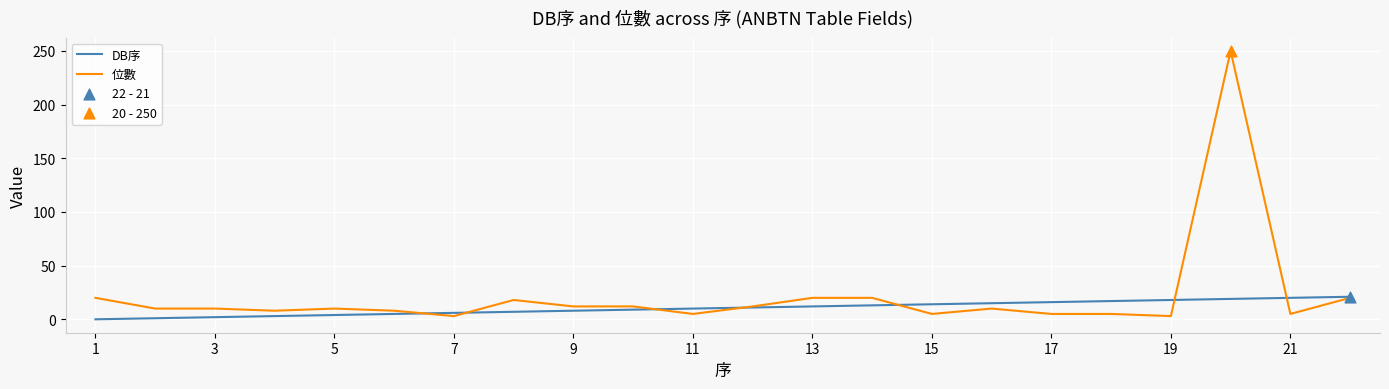

List the series in order of their peak value, lowest first.

DB序, 位數